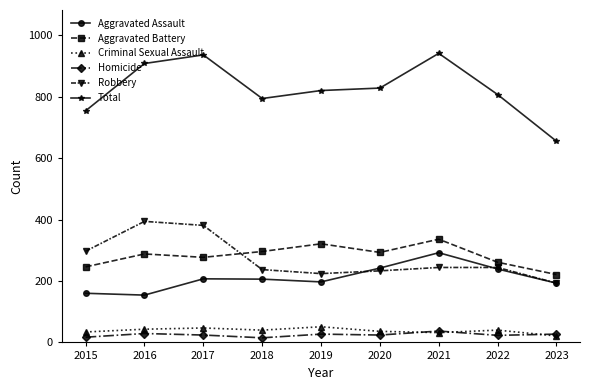

True or false: Aggravated Assault has more than 0 points higher than both neighbors.

True